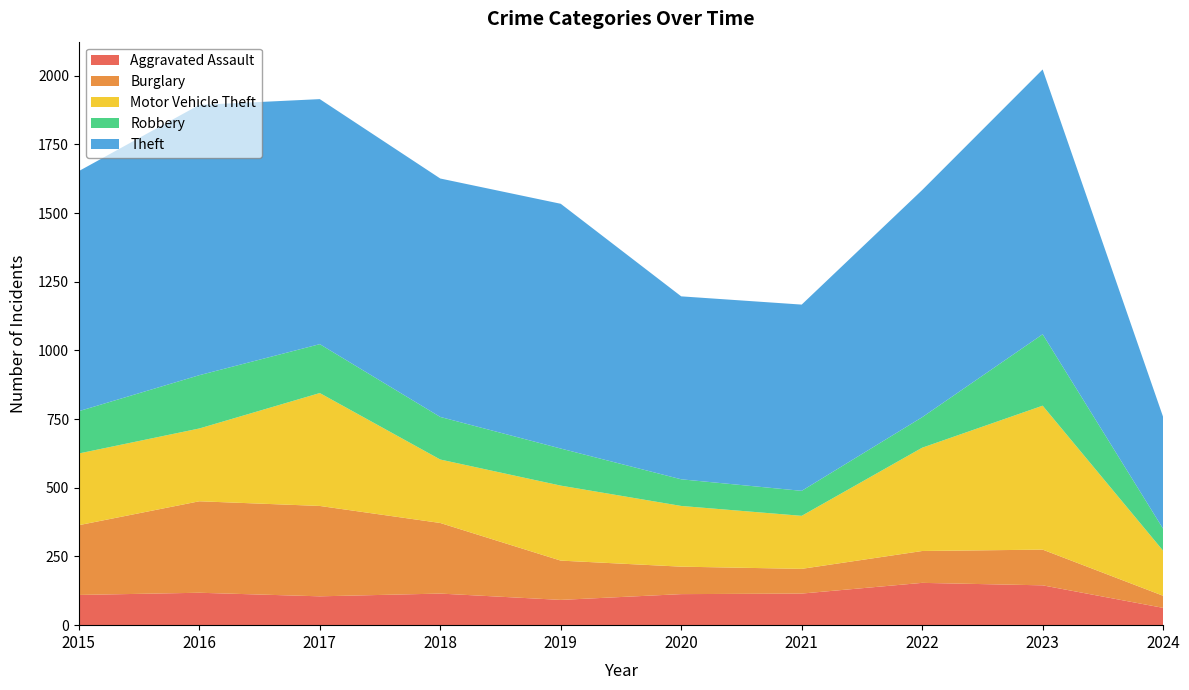

Reading left to right, what are all the values shown in this chart?

Aggravated Assault: 110	118	105	115	92	113	115	154	145	63
Burglary: 254	333	329	257	143	100	90	116	130	44
Motor Vehicle Theft: 261	265	411	231	273	221	193	376	524	164
Robbery: 154	194	178	155	135	97	91	111	260	80
Theft: 874	984	892	868	891	666	678	827	964	407